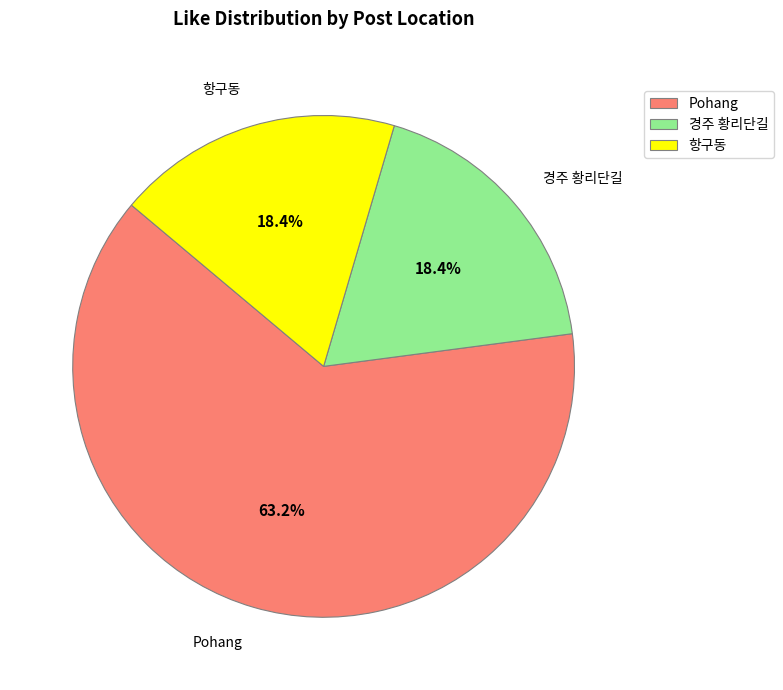

Is it true that 항구동 is 18% of the pie?

True